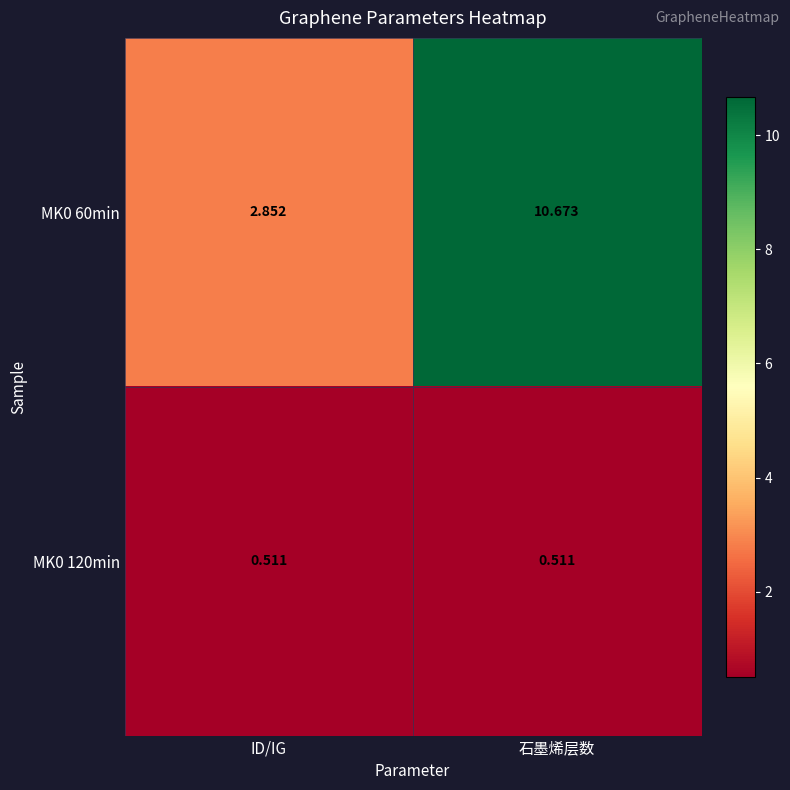

Which category has the highest value in the MK0 60min series?

石墨烯层数